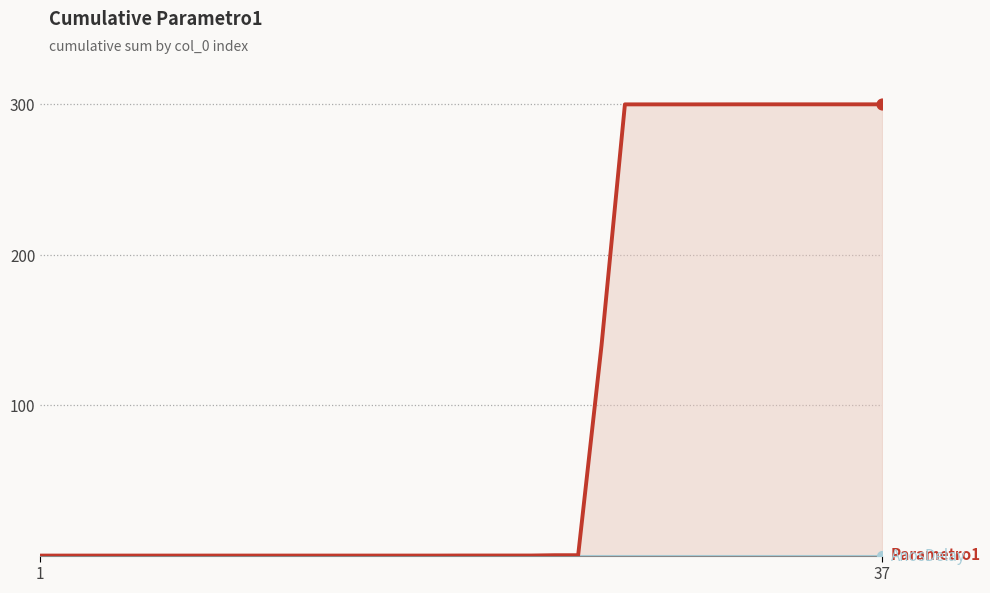

At which category is the sum across all series the highest?

37